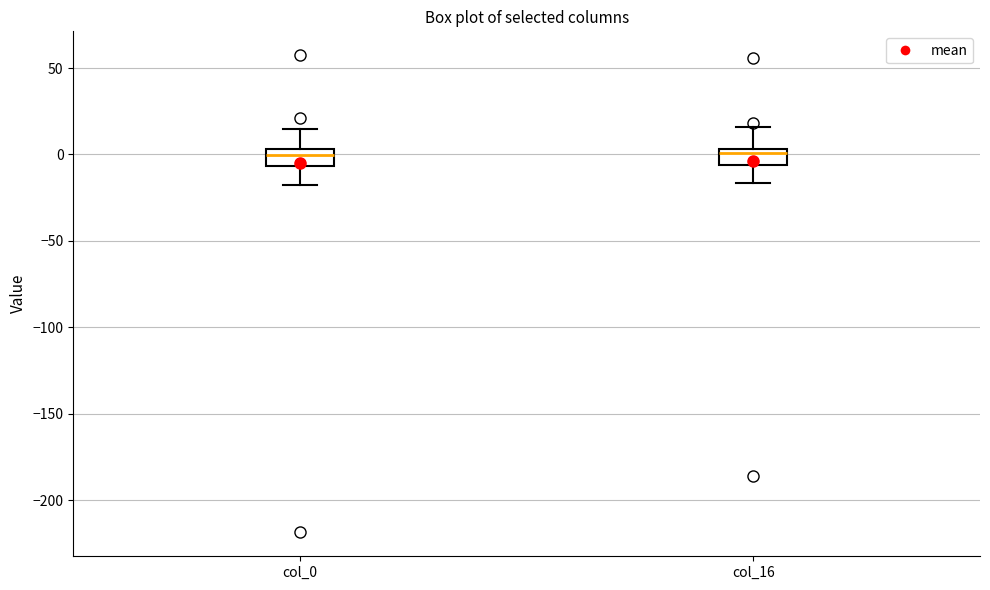

Where is the lower edge of the box for col_16 on the y-axis? The values are not printed on the chart, so give them approximately, as read against the axis.

-5